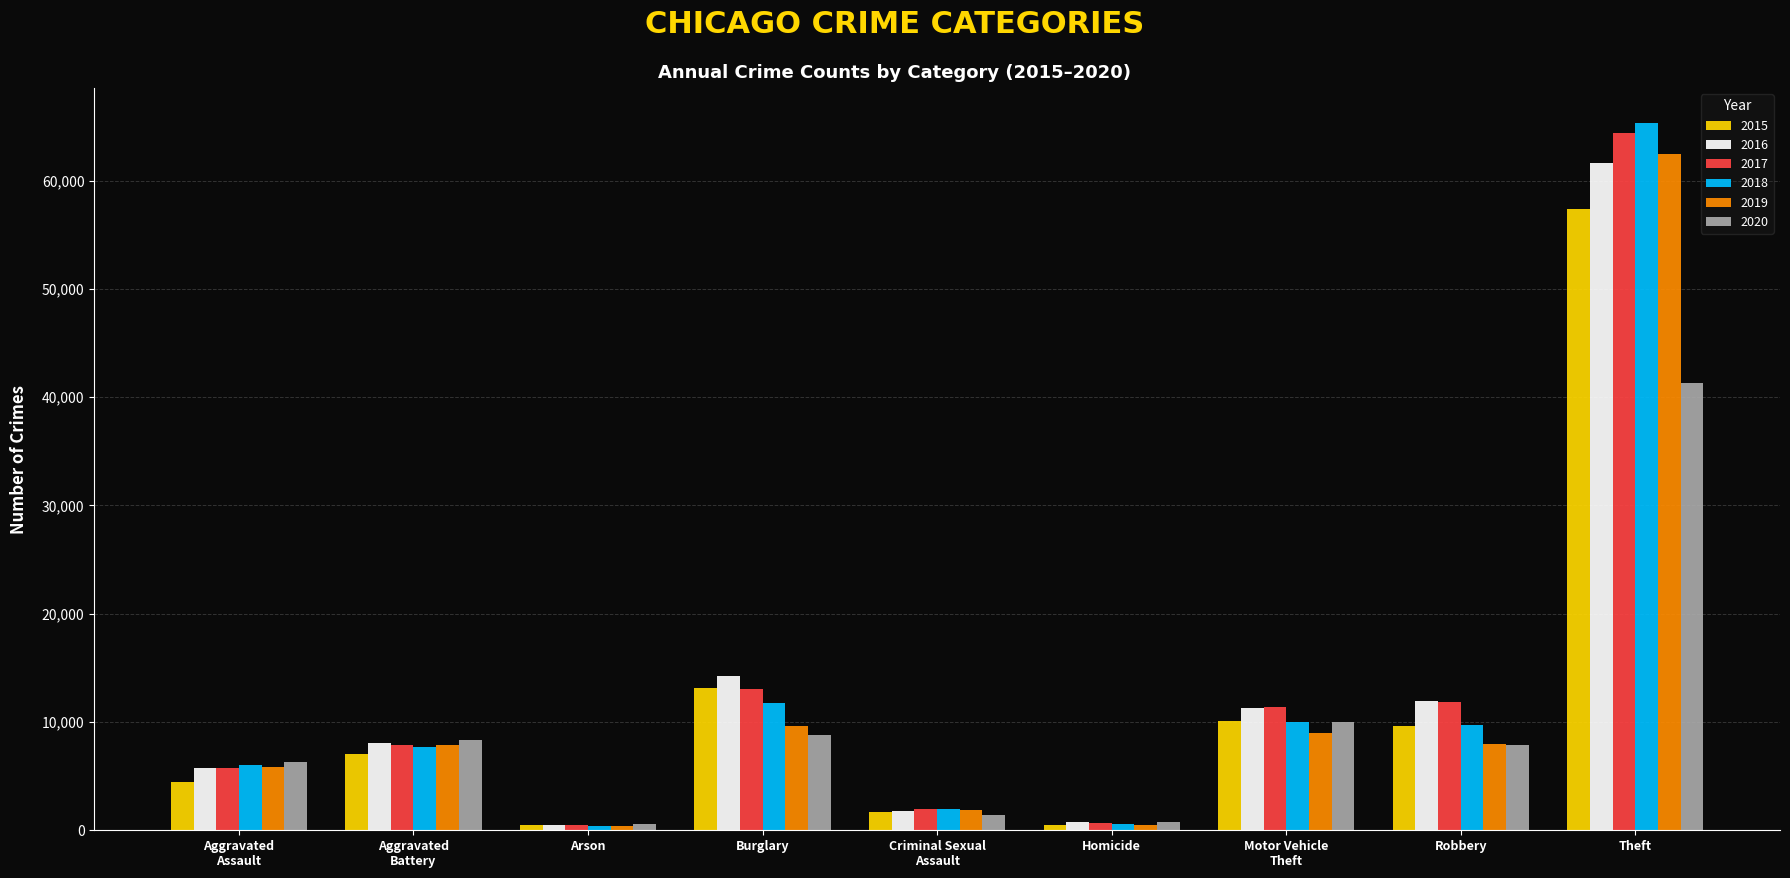

Rank the series by their maximum value, from highest to lowest.

2018, 2017, 2019, 2016, 2015, 2020